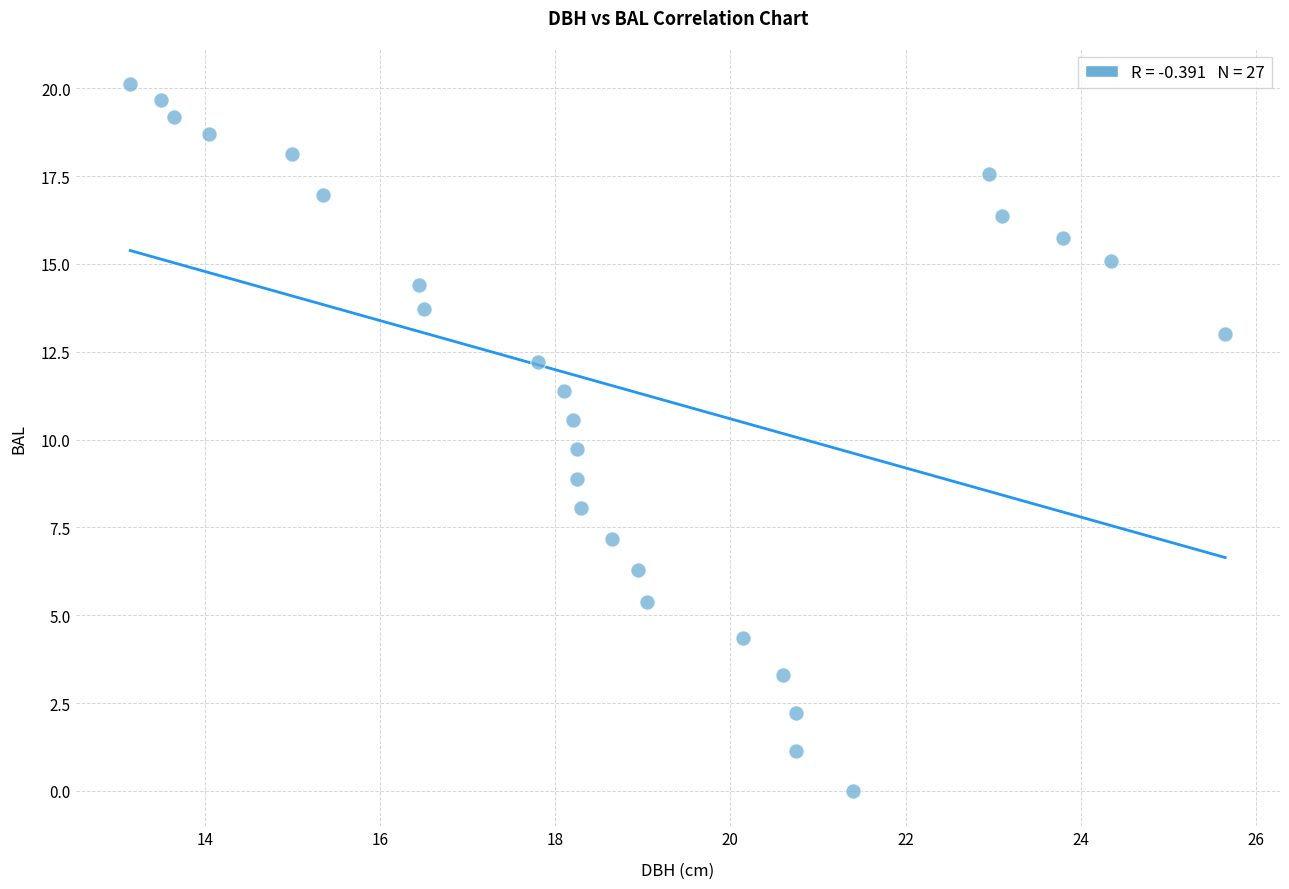

What Y value in the scatter plot is closest to 10?

9.7